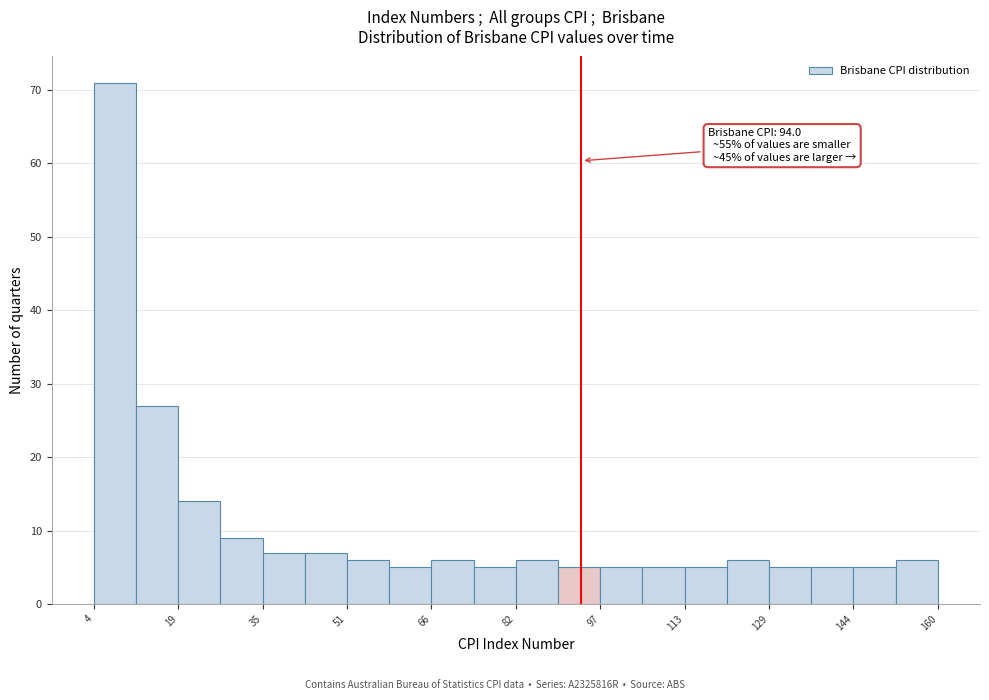

Around what value on the x-axis is the tallest bar? Give the approximate position of its centre, as read against the axis.

8